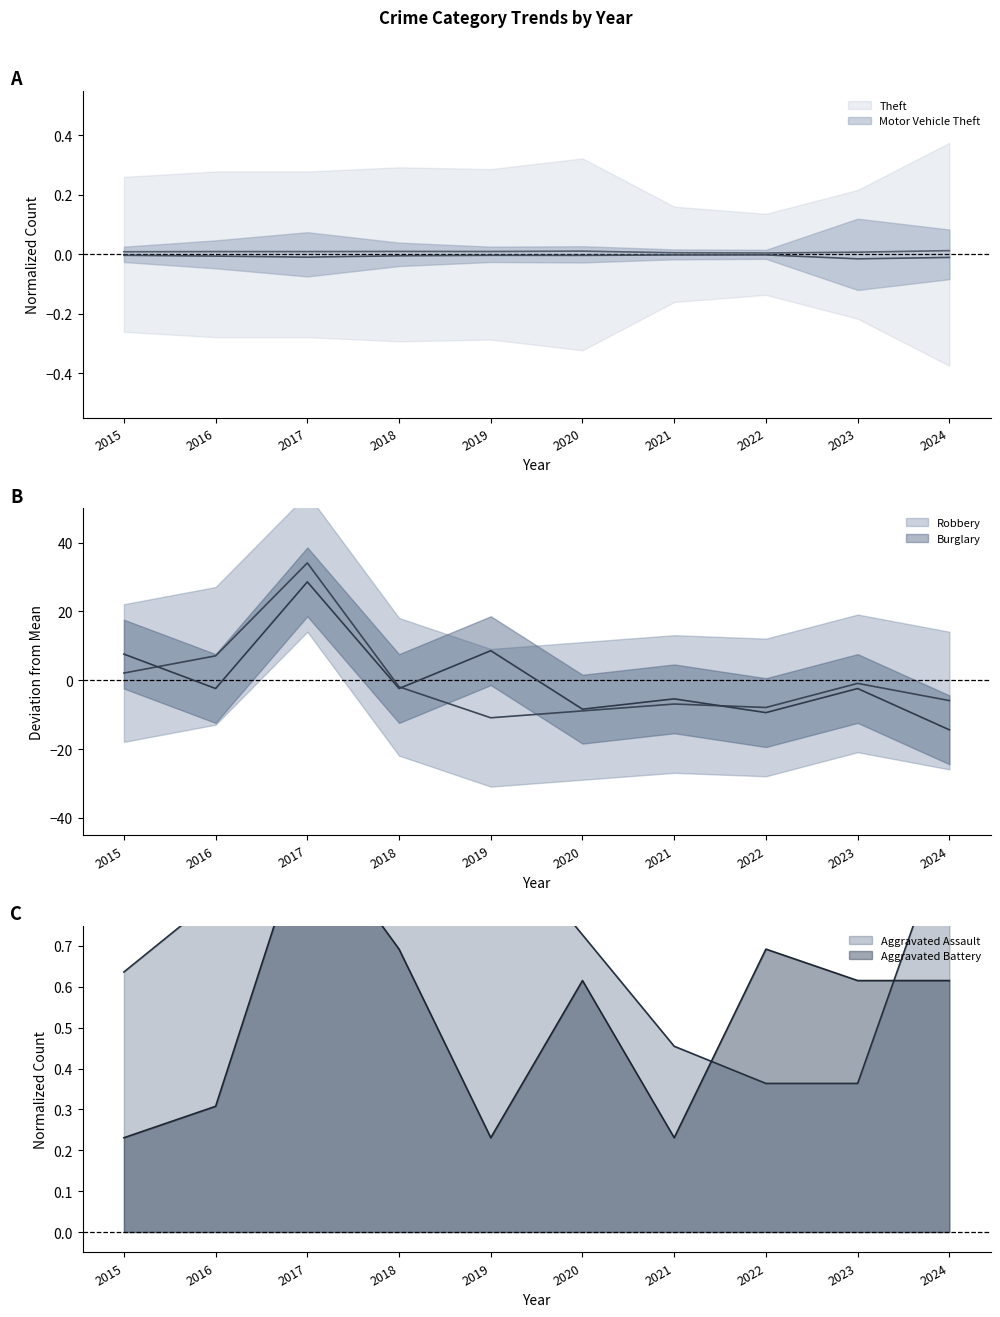

At which category does Theft reach its first local valley?

2019